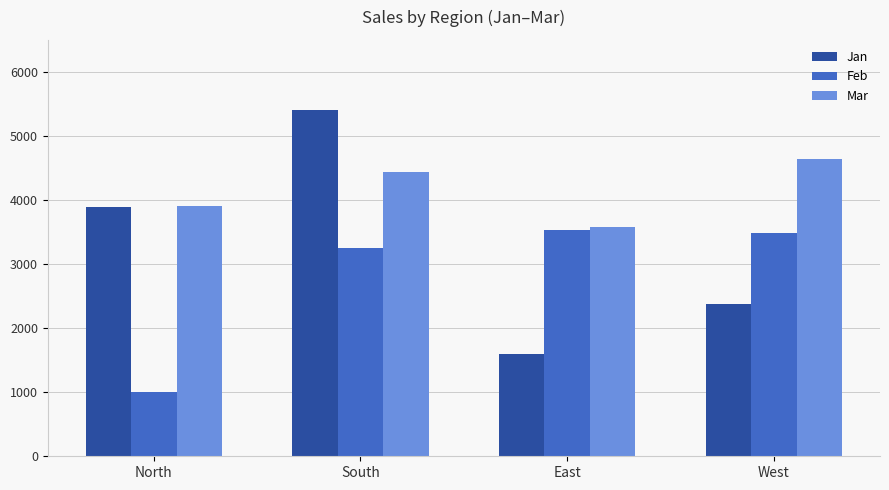

What is the difference between the Feb values at South and East?

277